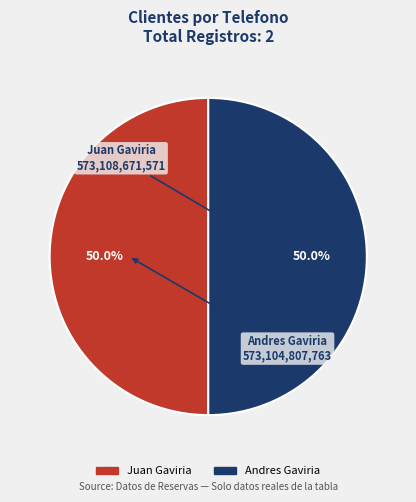

What percentage is the Juan Gaviria slice, to the nearest percent?

50%